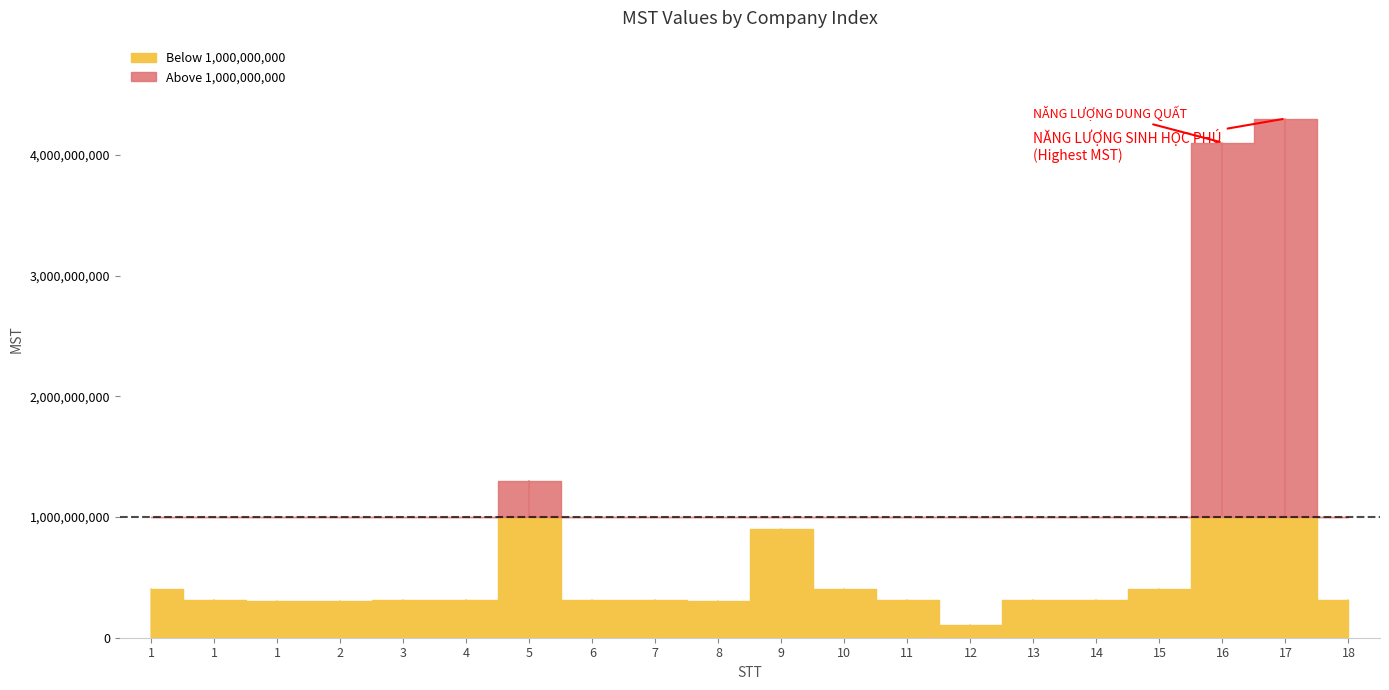

What is the minimum value shown in the chart?

108531359